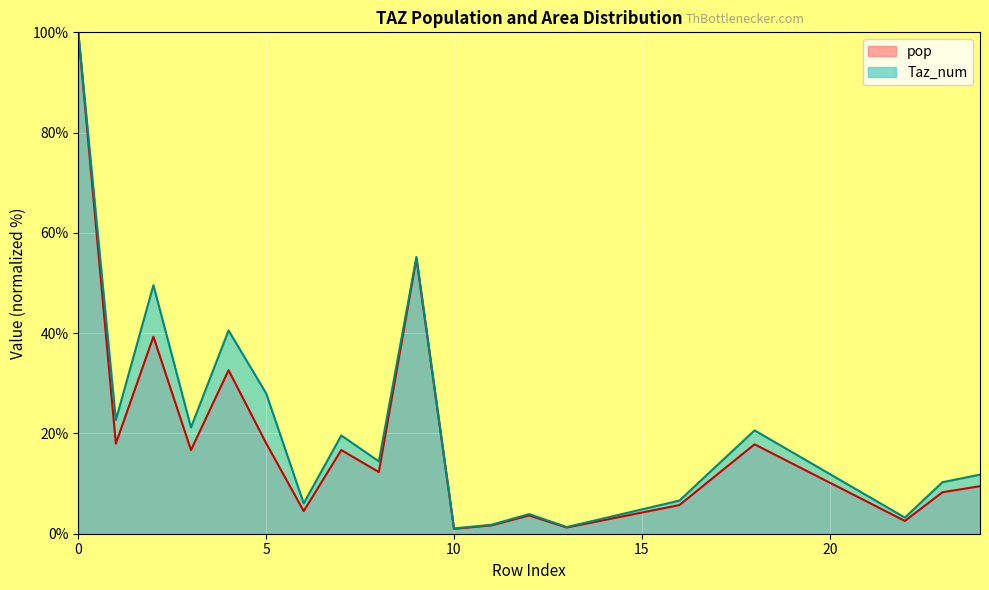

Is it true that pop equals 51.6 at 4?

False